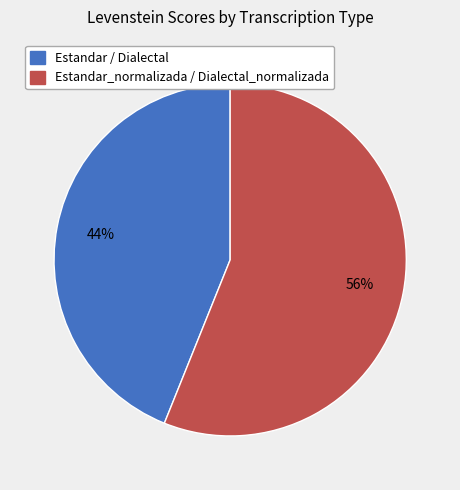

To the nearest percent, what is the average slice percentage?

50%